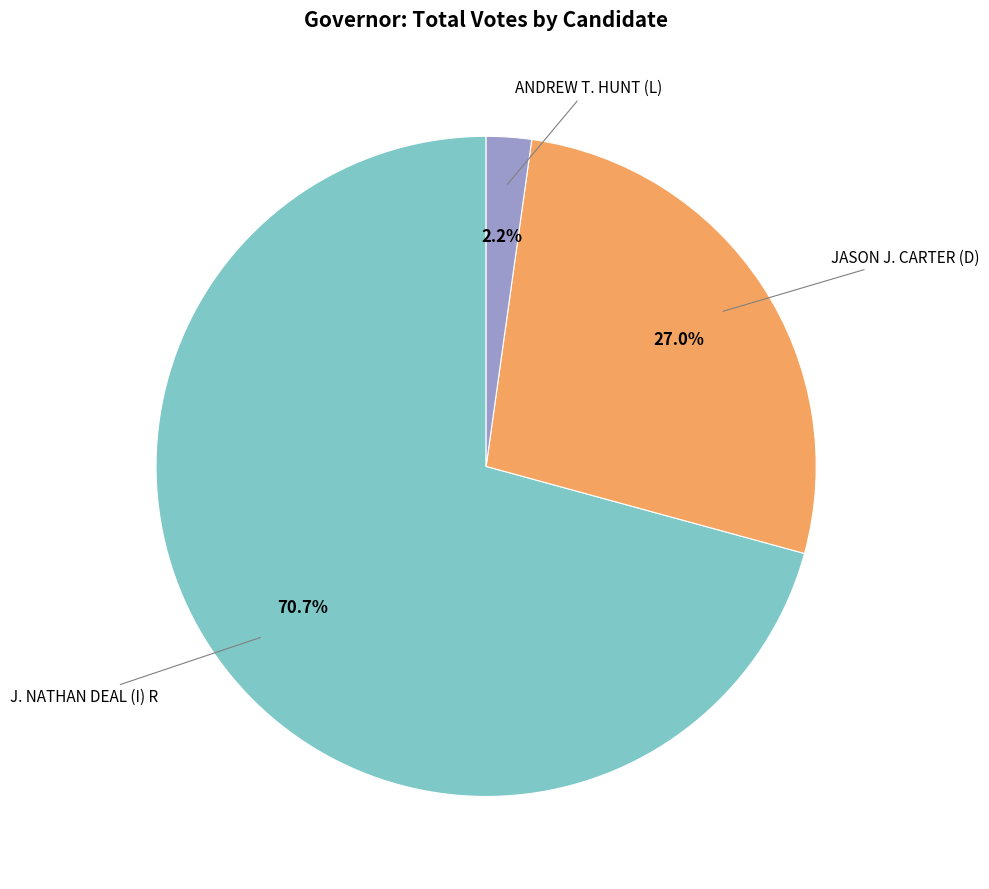

Which has a higher value, ANDREW T. HUNT (L) or JASON J. CARTER (D)?

JASON J. CARTER (D)